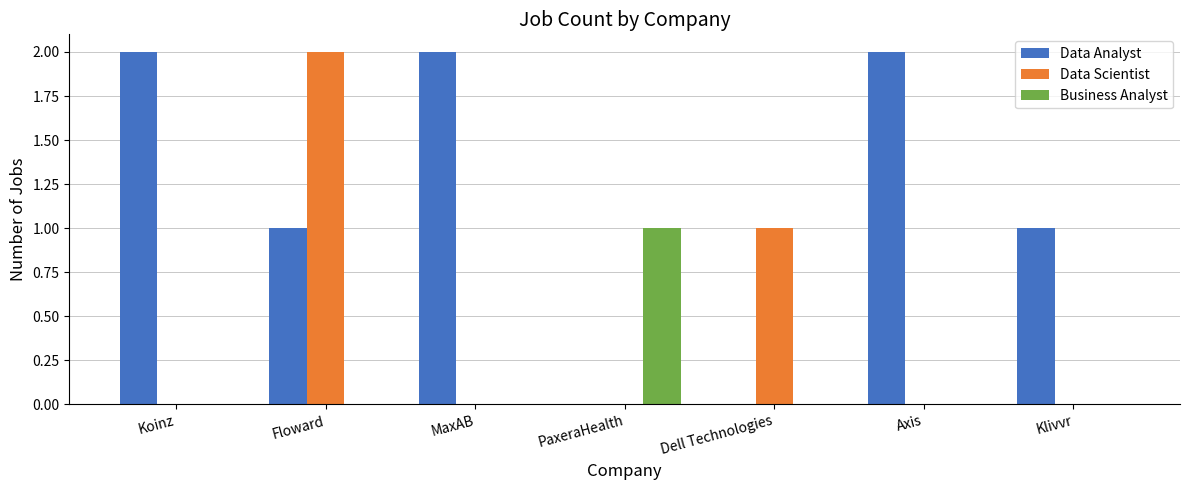

Reading left to right, transcribe all the data shown in this chart.

Data Analyst: Koinz=2	Floward=1	MaxAB=2	PaxeraHealth=0	Dell Technologies=0	Axis=2	Klivvr=1
Data Scientist: Koinz=0	Floward=2	MaxAB=0	PaxeraHealth=0	Dell Technologies=1	Axis=0	Klivvr=0
Business Analyst: Koinz=0	Floward=0	MaxAB=0	PaxeraHealth=1	Dell Technologies=0	Axis=0	Klivvr=0